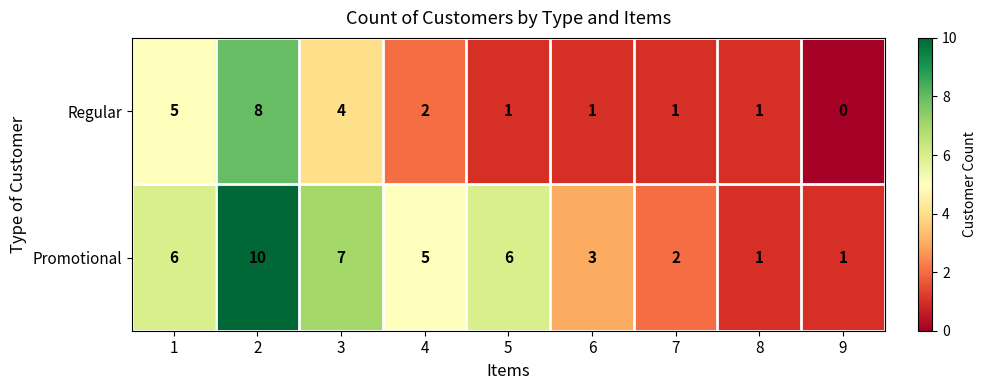

Which series changed the most between 6 and 9?

Promotional